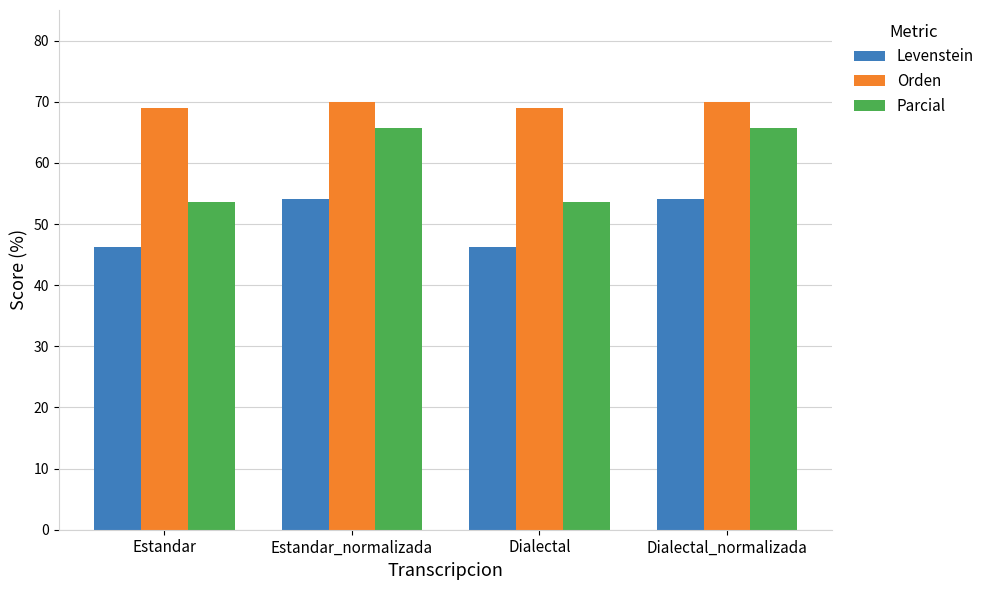

Read the Orden value at Estandar.

69.0